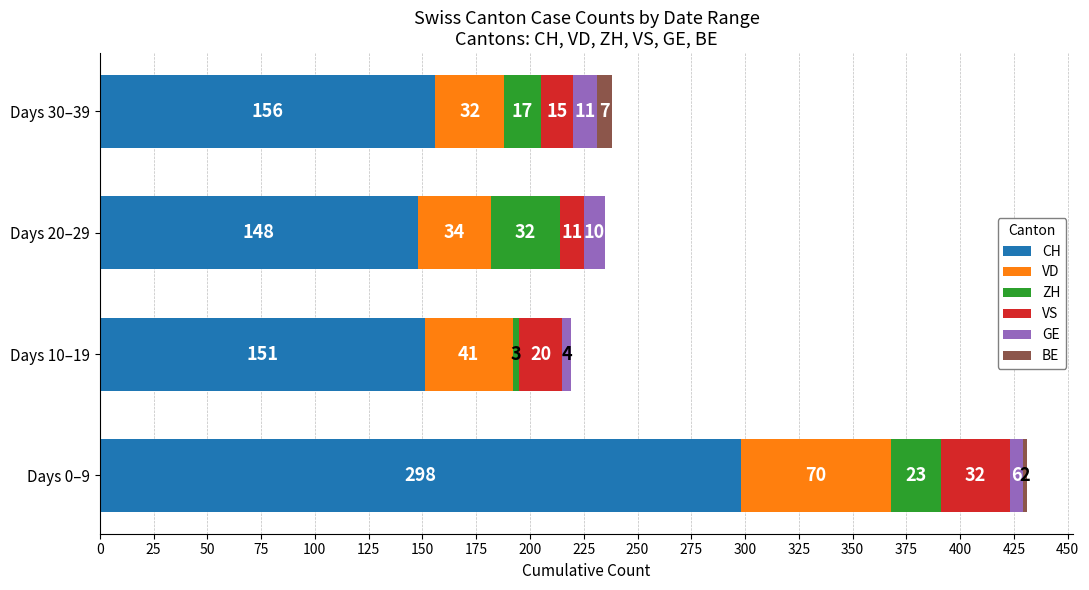

Is it true that CH equals 57 at Days 30–39?

False